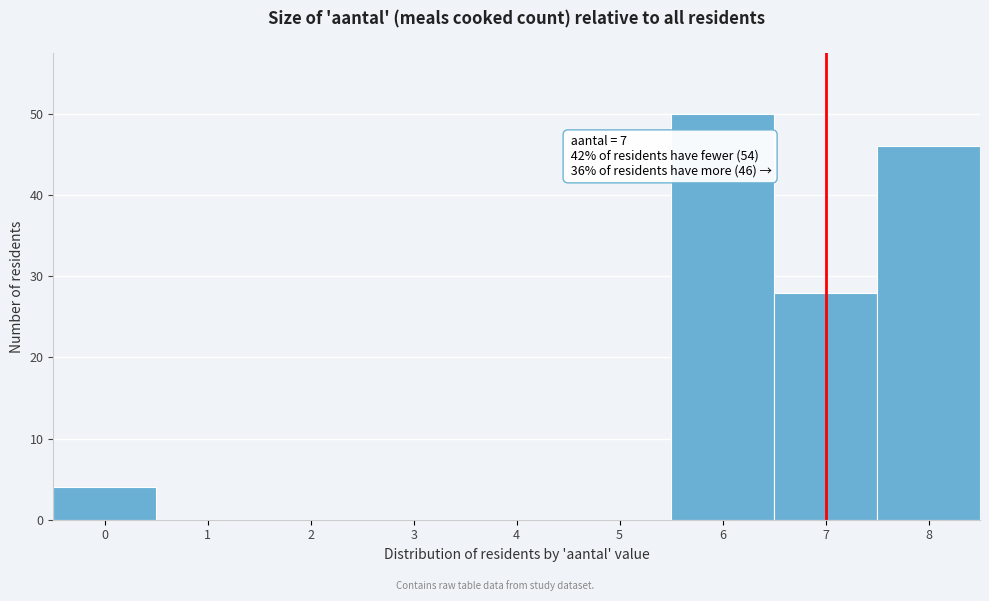

Reading left to right, extract all data points from this chart.

0=4	1=0	2=0	3=0	4=0	5=0	6=50	7=28	8=46